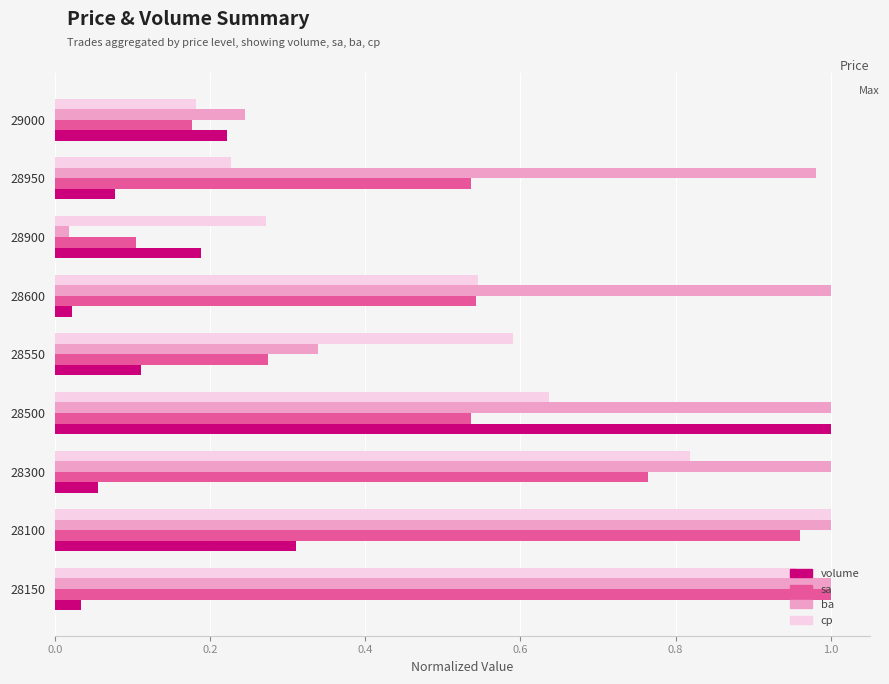

Which series changed the most between 28900 and 29000?

ba